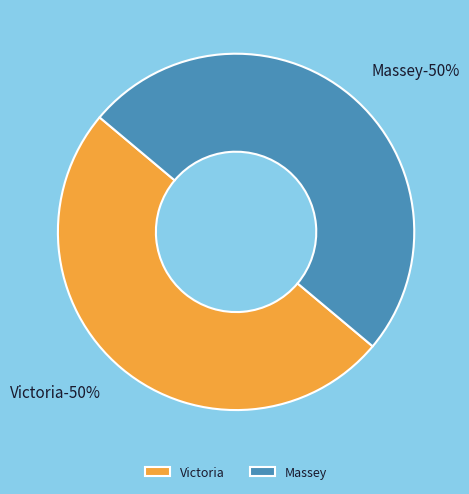

True or false: Victoria accounts for 50% of the total.

True